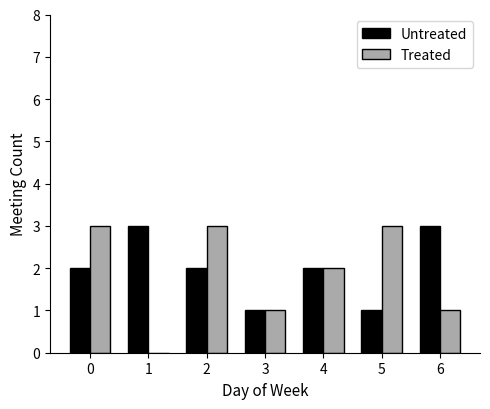

What is the average value of the Treated series?

2